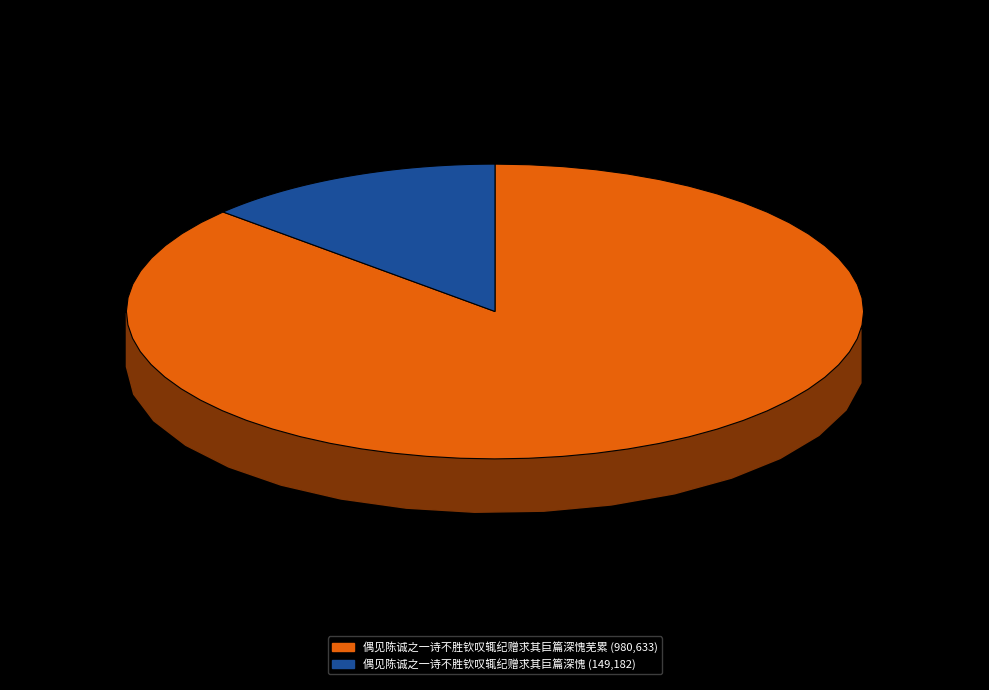

To the nearest percent, what is the average slice percentage?

50%